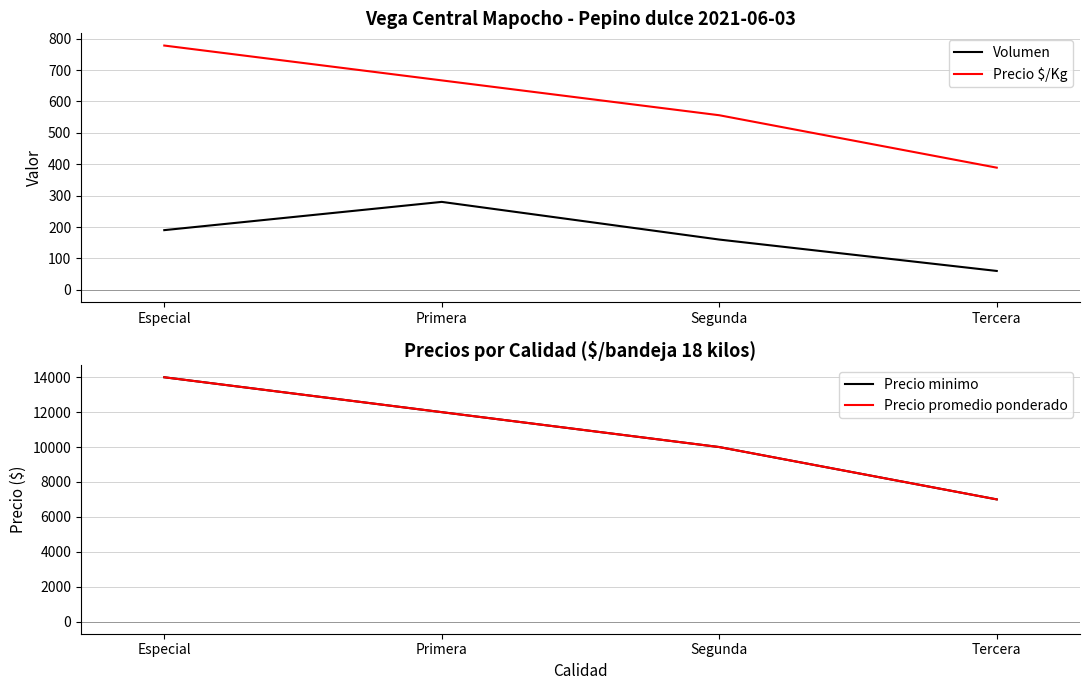

Reading left to right, transcribe all the data shown in this chart.

Volumen: 190	280	160	60
Precio $/Kg: 778	667	556	389
Precio minimo: 14000	12000	10000	7000
Precio promedio ponderado: 14000	12000	10000	7000